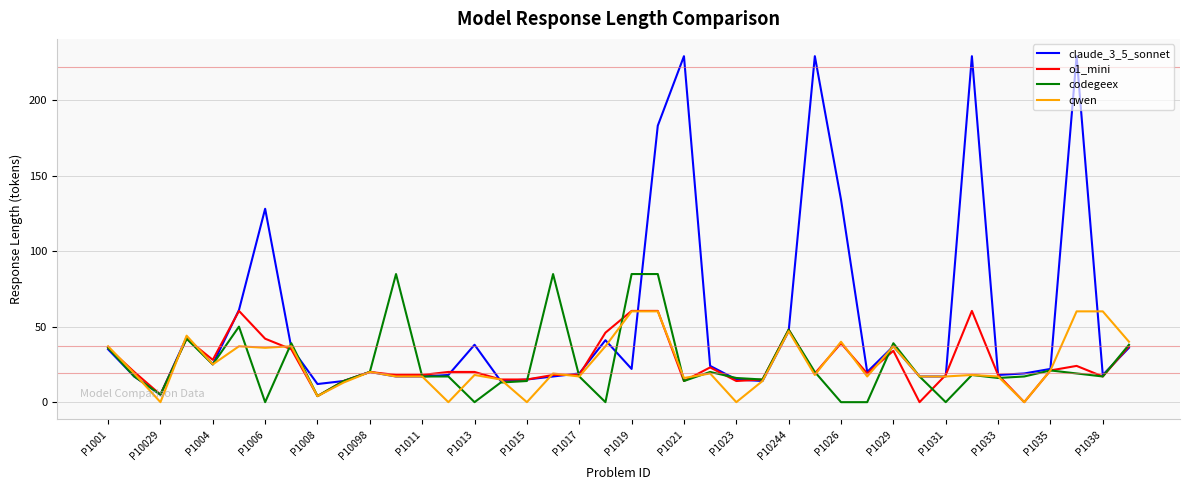

Which series has the largest total across all categories?

claude_3_5_sonnet